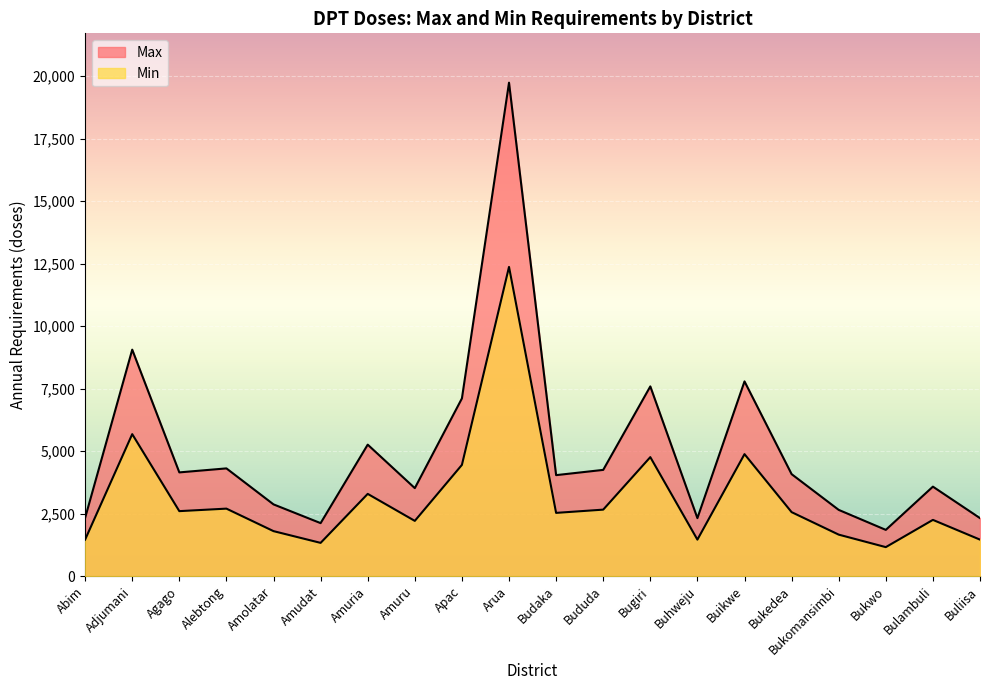

What is the maximum value for Min?

12370